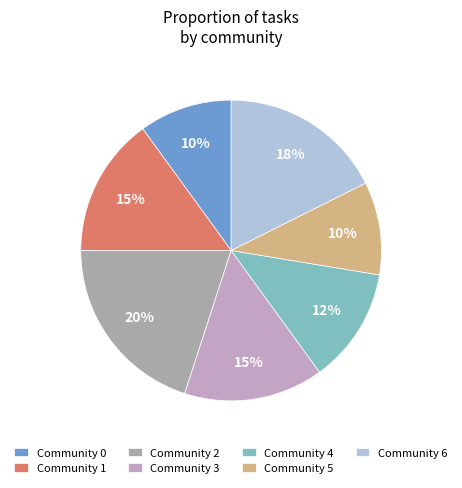

The Community 6 slice represents 26% of the pie. True or false?

False